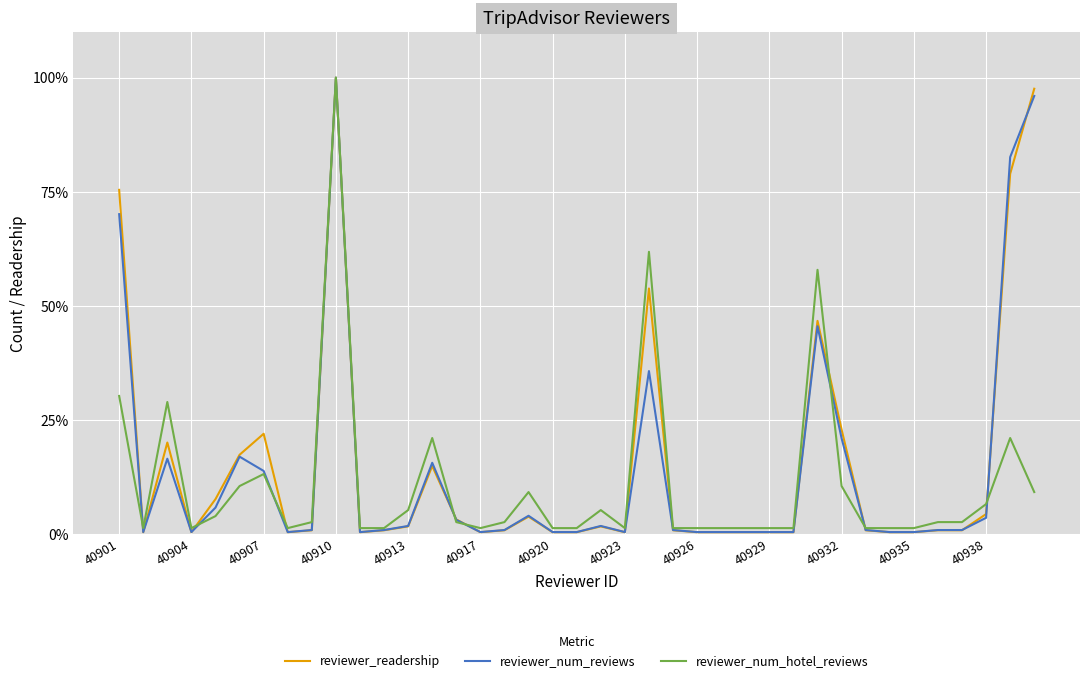

Is this an area chart (filled region under the line)?

No